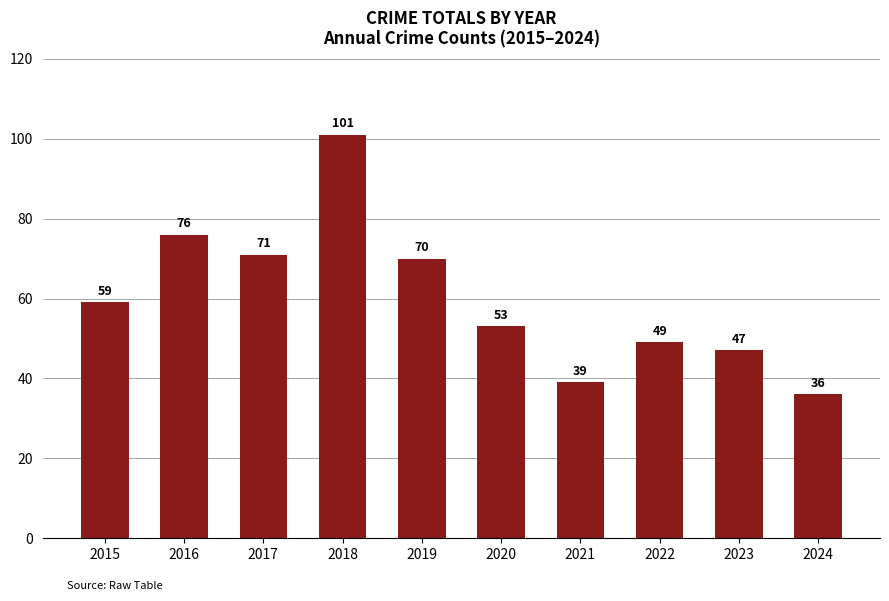

True or false: the data shows 47 at 2023.

True